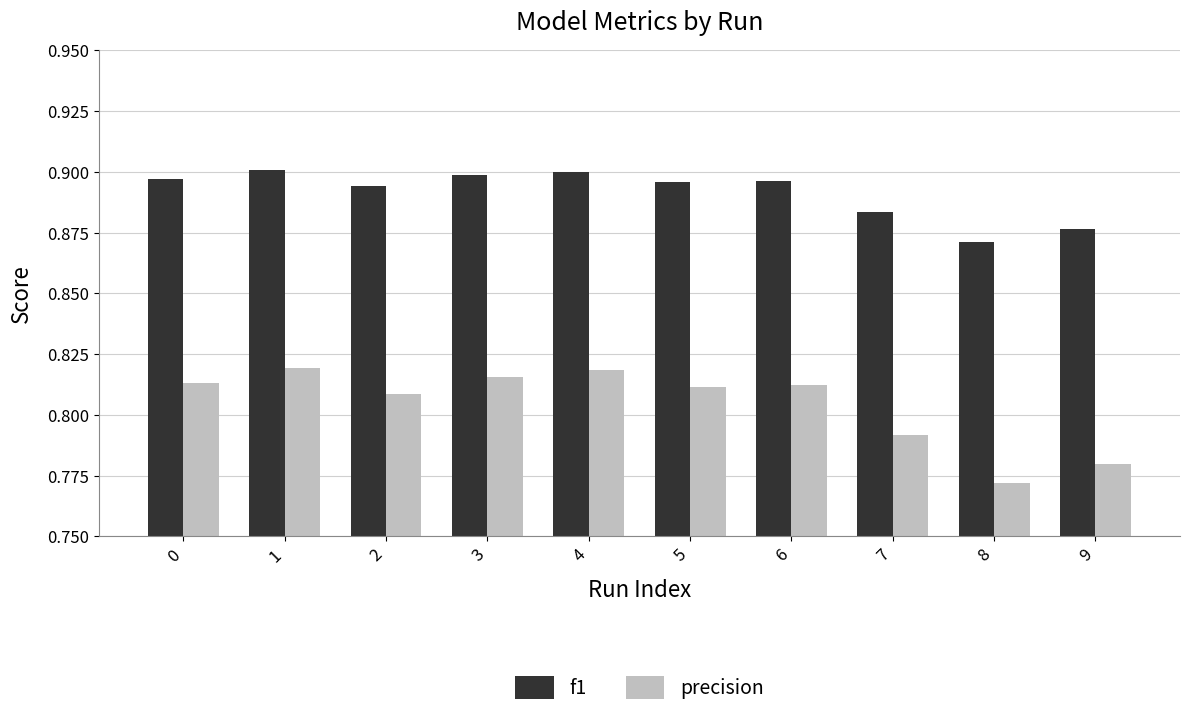

The value of precision at 9 is 0.4. True or false?

False